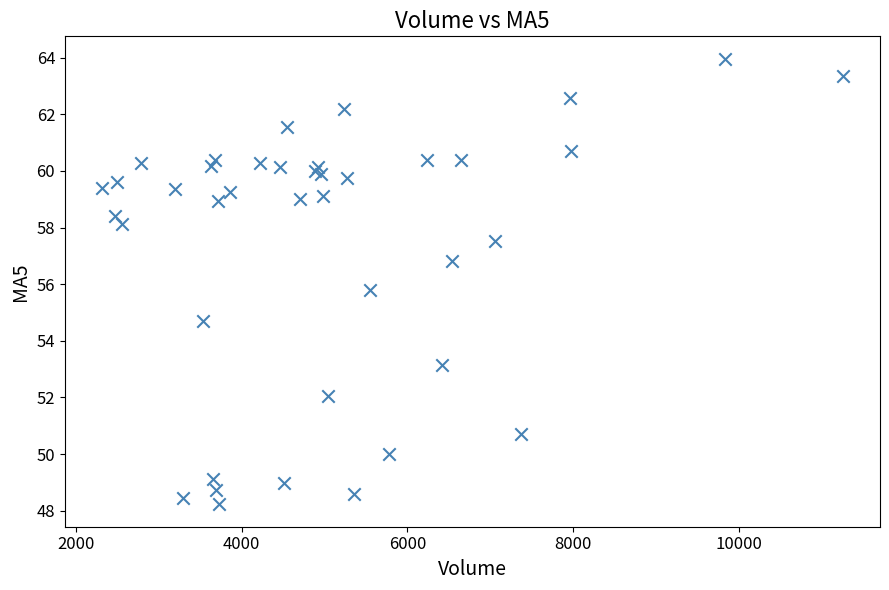

What Y value in the scatter plot is closest to 56?

55.8